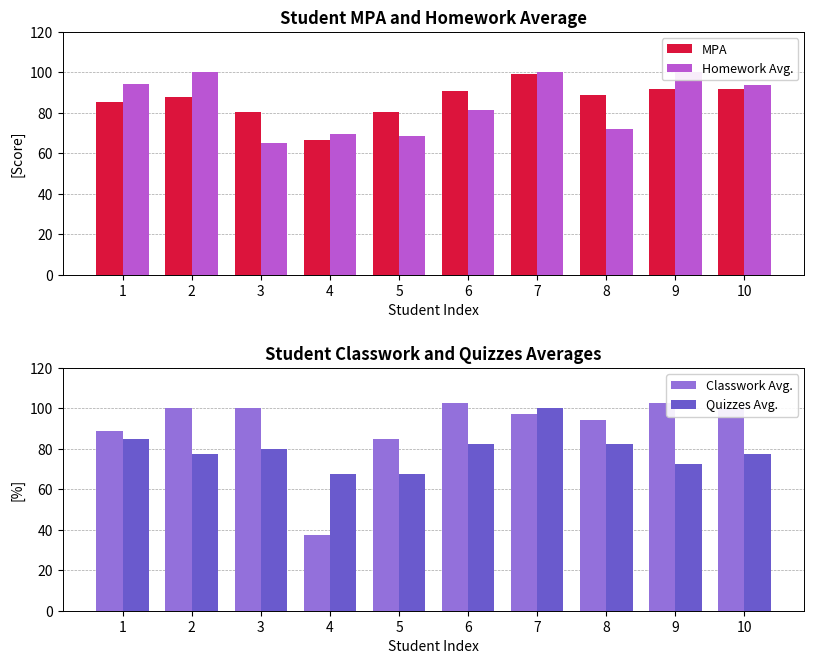

What is the total value across all series at 1?

353.7